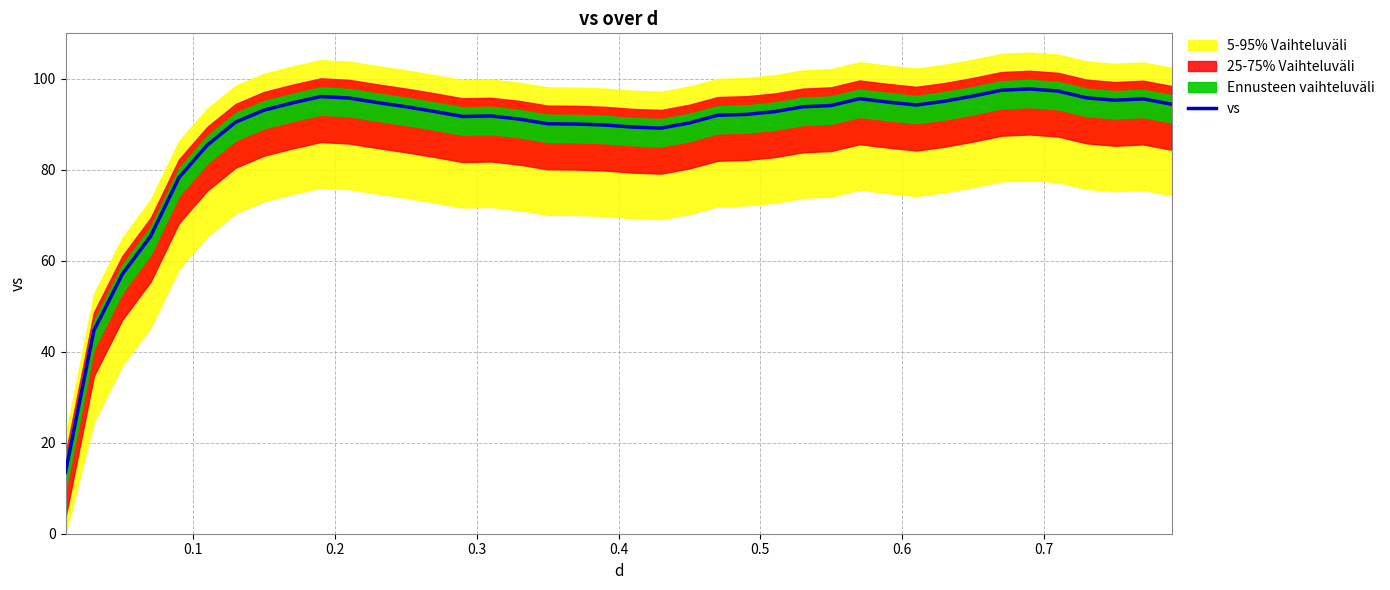

What is the maximum value for vs?

97.8